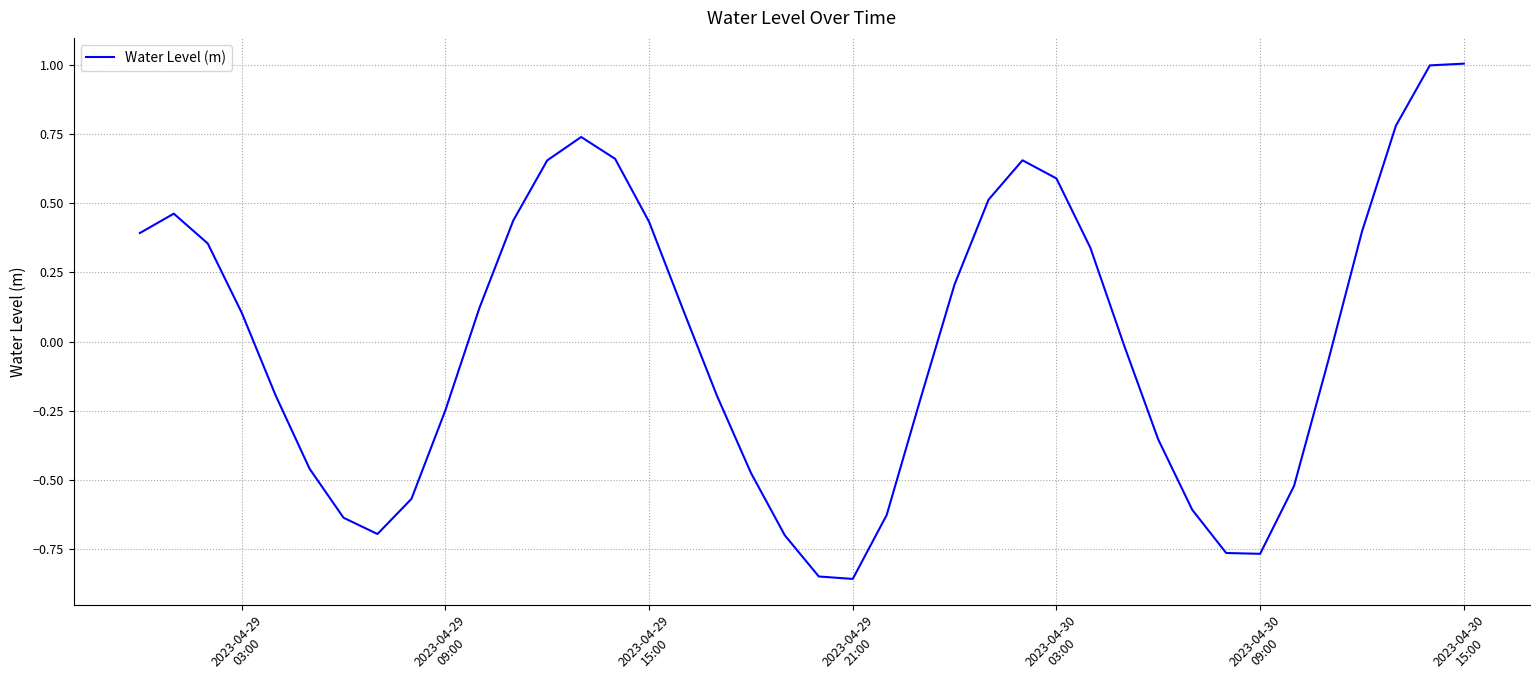

What is the greatest value displayed?

1.0